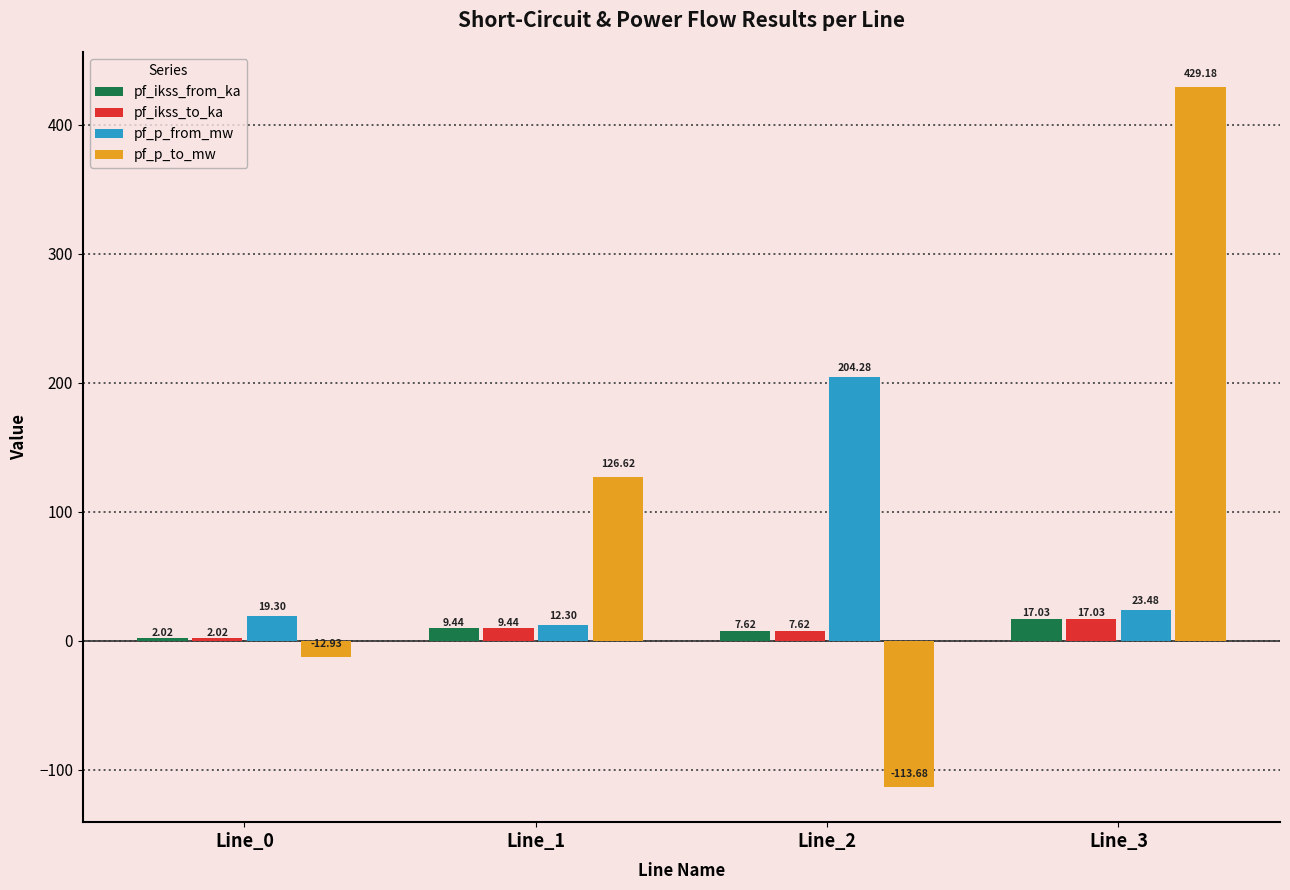

Which series has the widest spread of values?

pf_p_to_mw